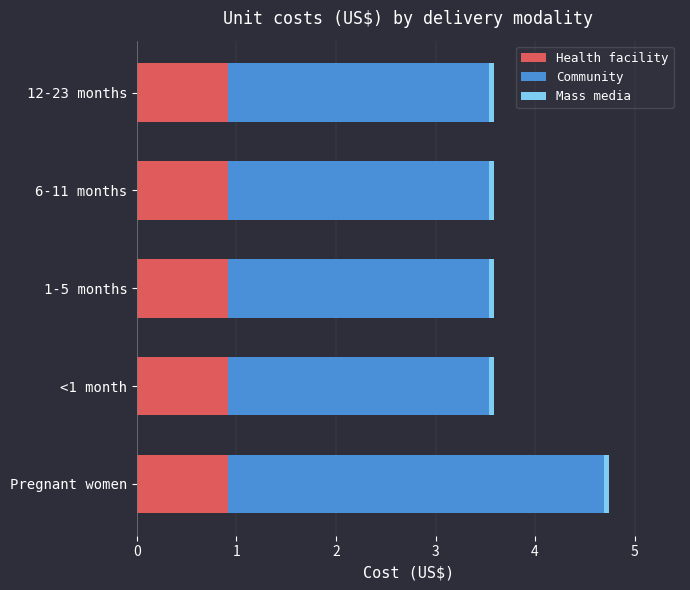

At which category is the sum across all series the highest?

Pregnant women